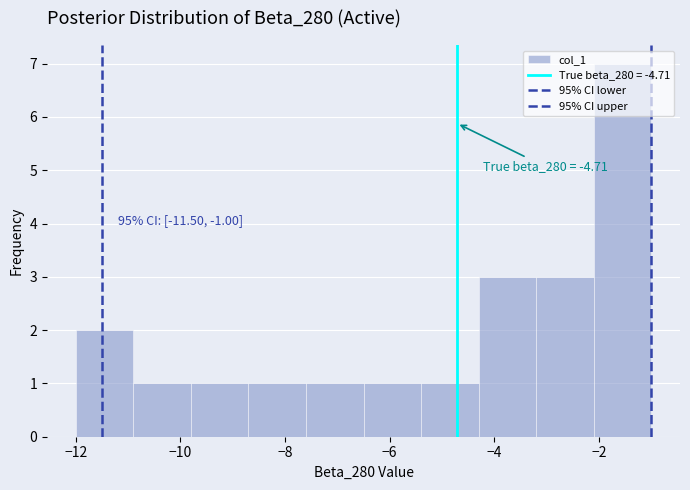

Which range on the x-axis has the tallest bar?

-2.1 to -1.0